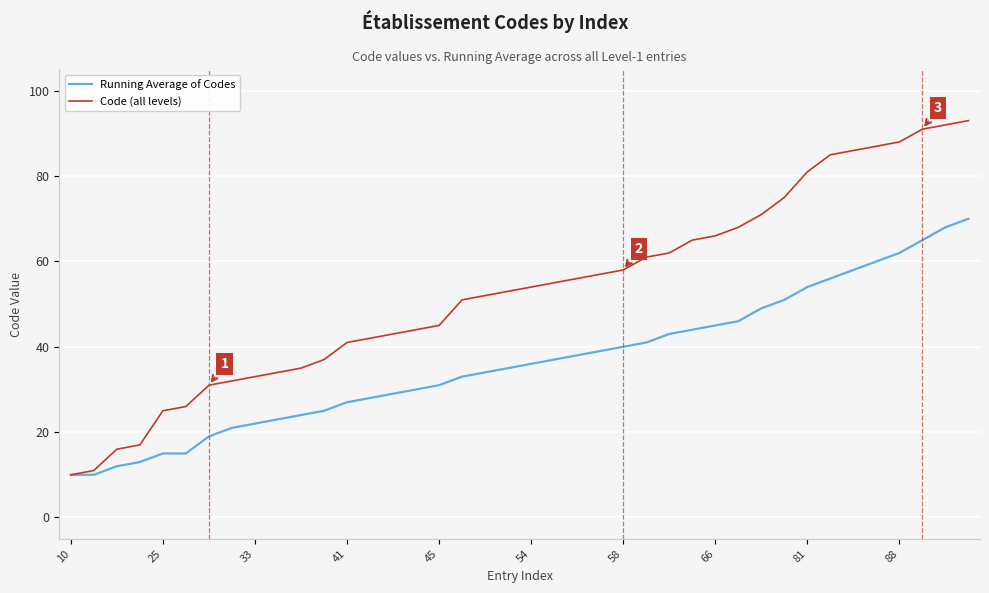

Which series has the largest range (max minus min)?

Code (all levels)